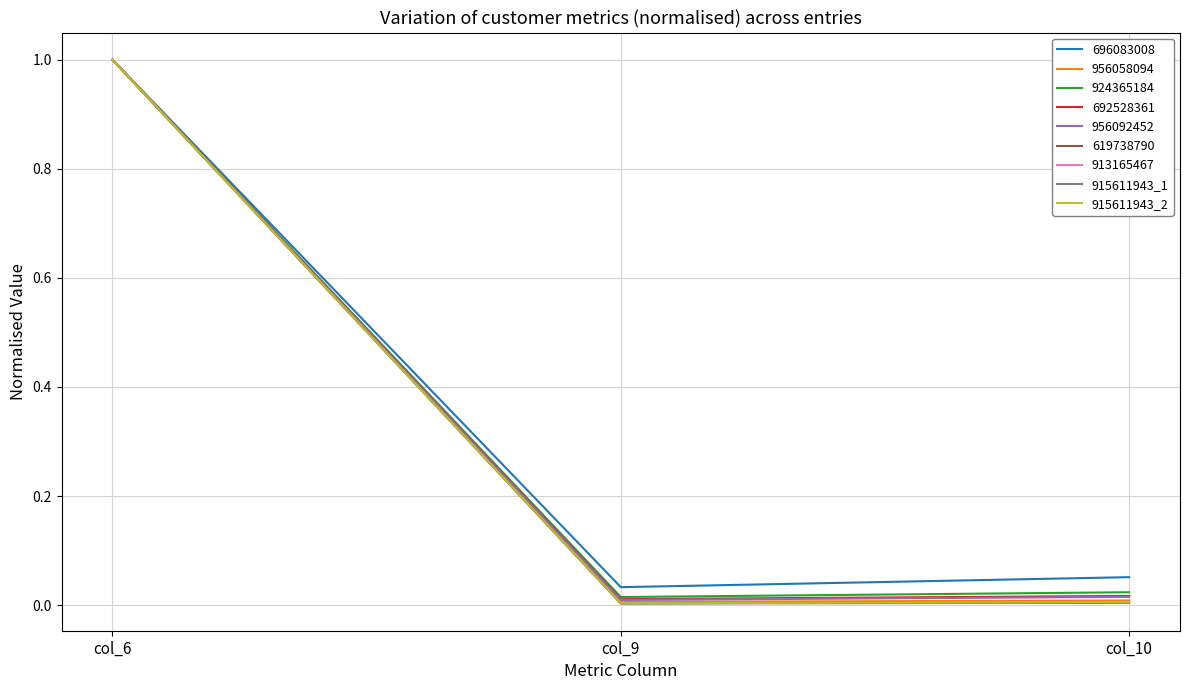

Does the chart display data point markers on the line(s)?

No